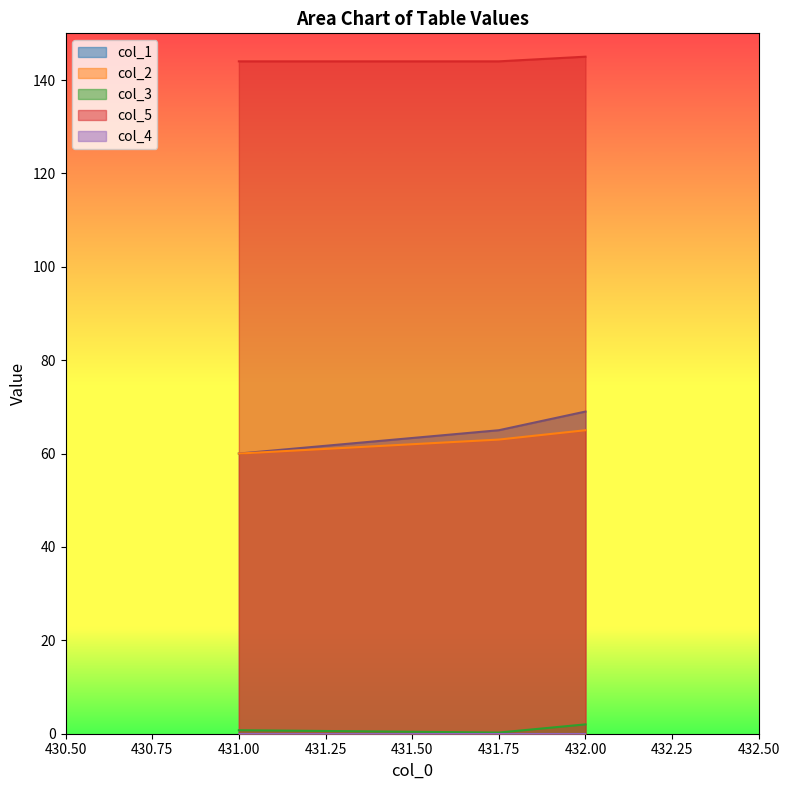

What is the greatest value displayed?

145.0